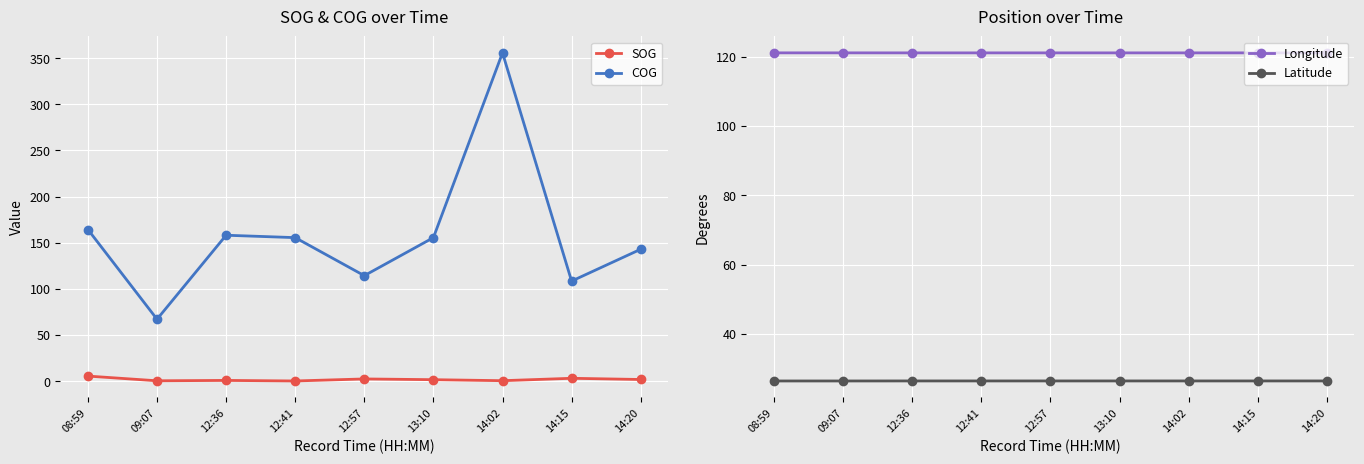

What is the maximum value shown in the chart?

355.7